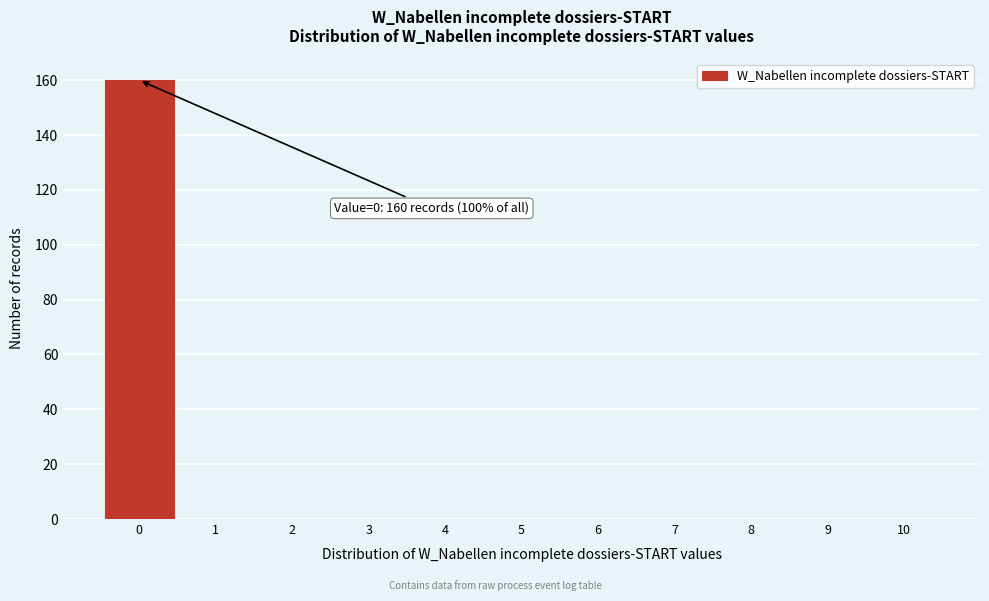

Reading left to right, transcribe all the data shown in this chart.

0=160	1=0	2=0	3=0	4=0	5=0	6=0	7=0	8=0	9=0	10=0